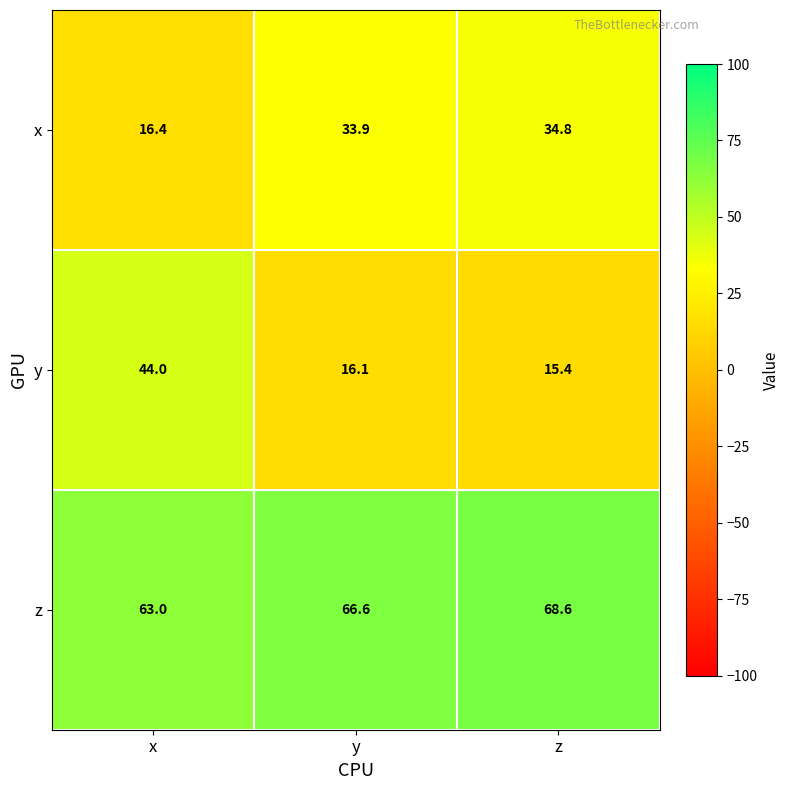

How many categories are shown in the chart?

3